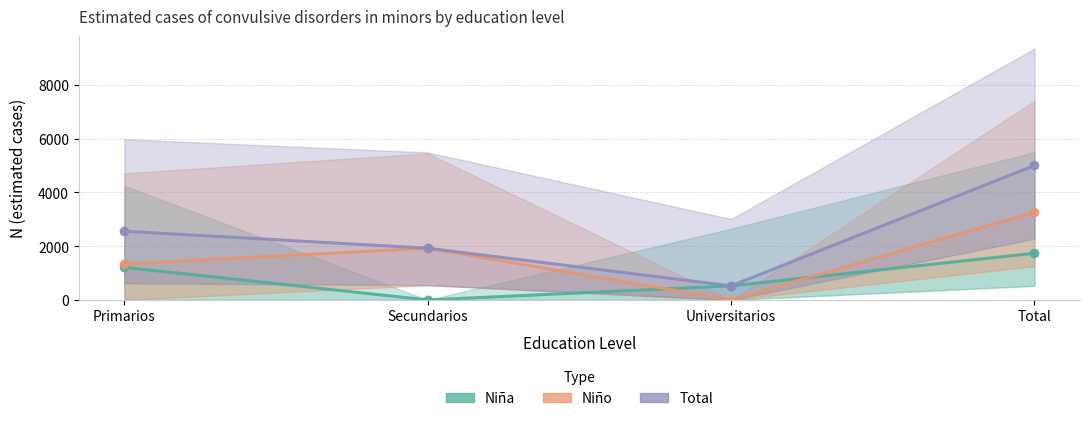

Between Universitarios and Total, which series saw the biggest shift?

Total